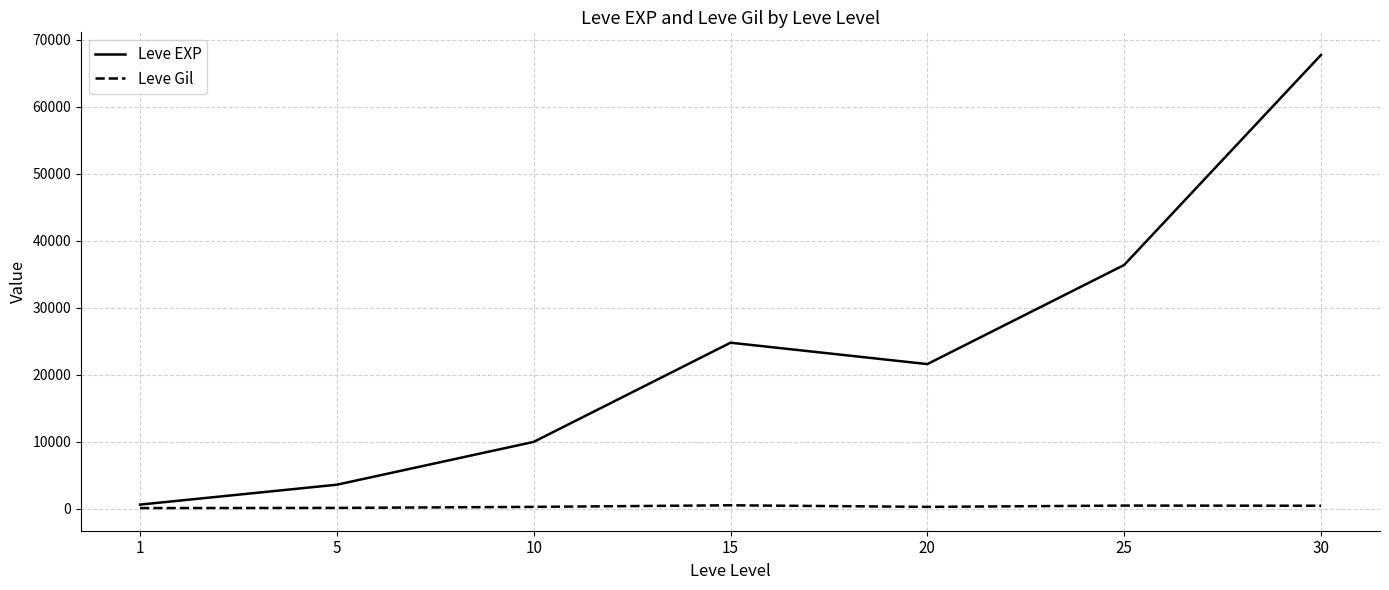

How many values in the Leve EXP series are below 21600?

3